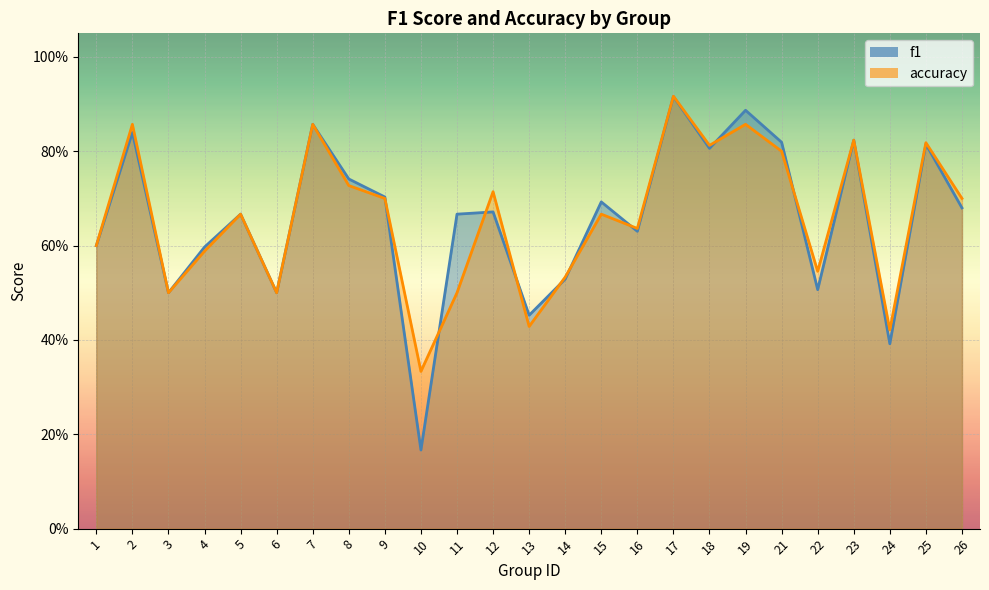

True or false: f1 has a value of 0.8 at 1.

False